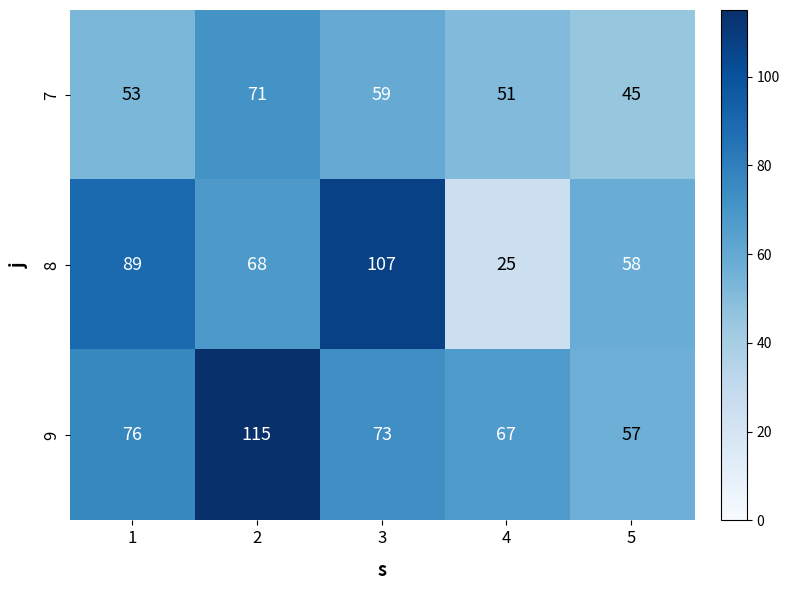

Which label corresponds to the smallest value in the chart?

4